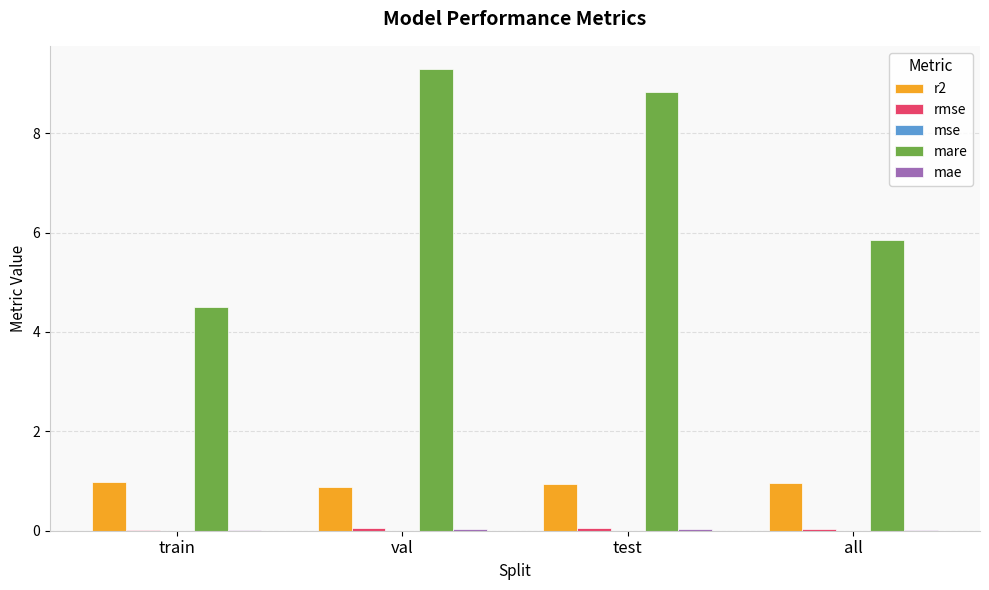

Where is mare nearest to the value 6?

all